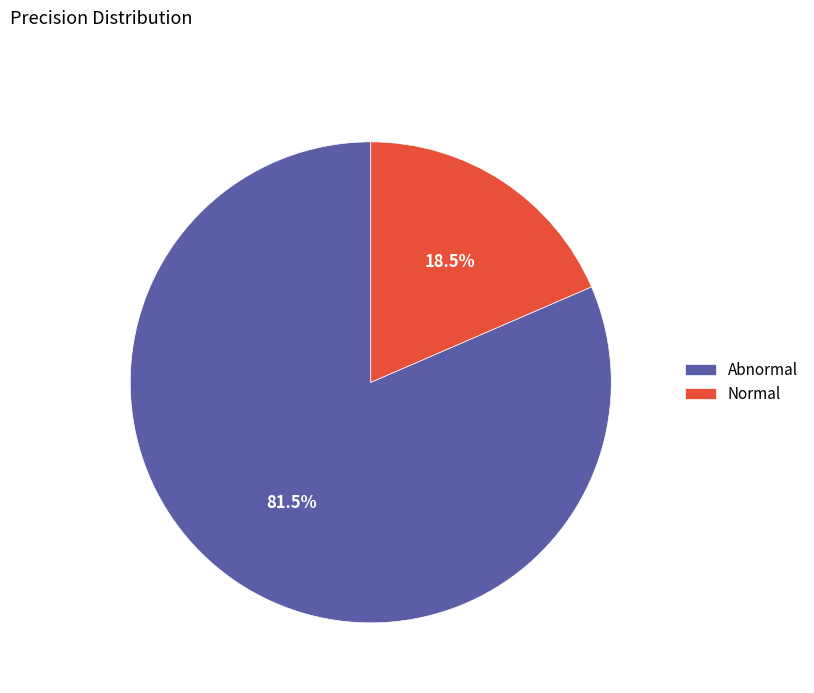

Rank the categories by value from lowest to highest.

Normal, Abnormal